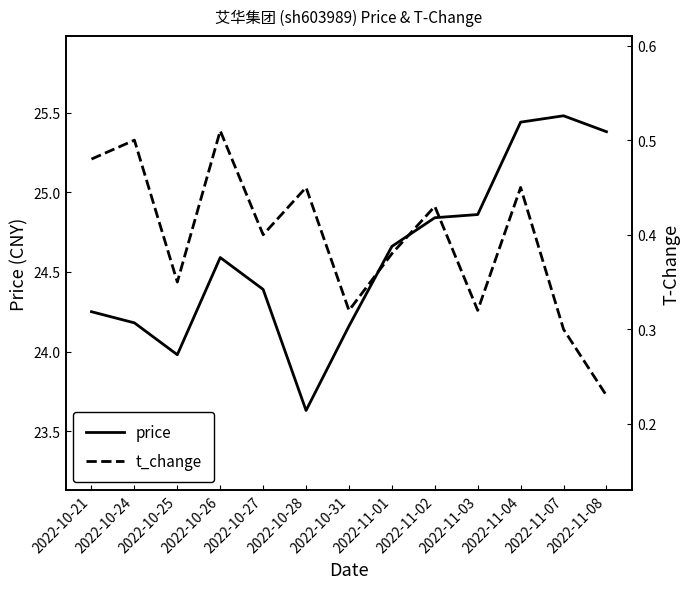

True or false: price and t_change intersect in this chart.

False